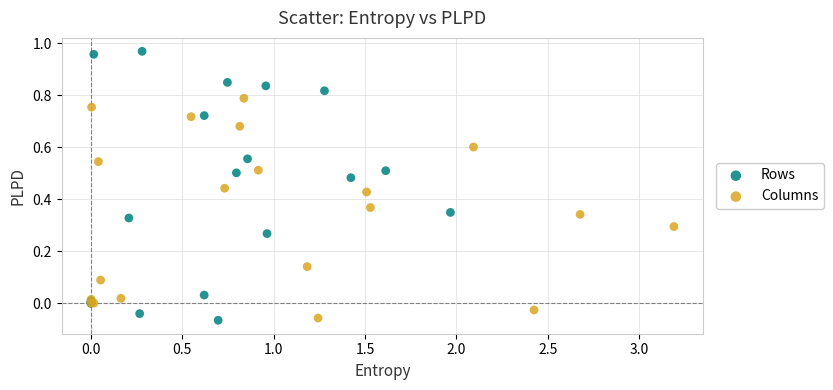

Which series has the widest spread of Y values?

Rows